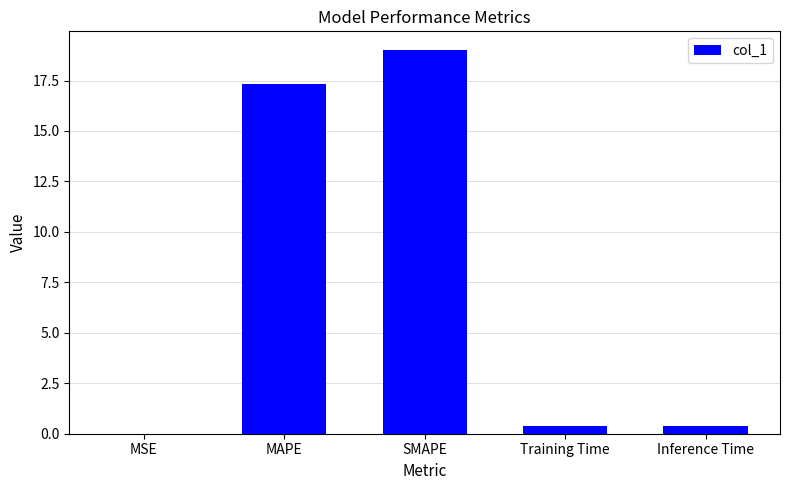

True or false: the data shows 0.4 at Inference Time.

True